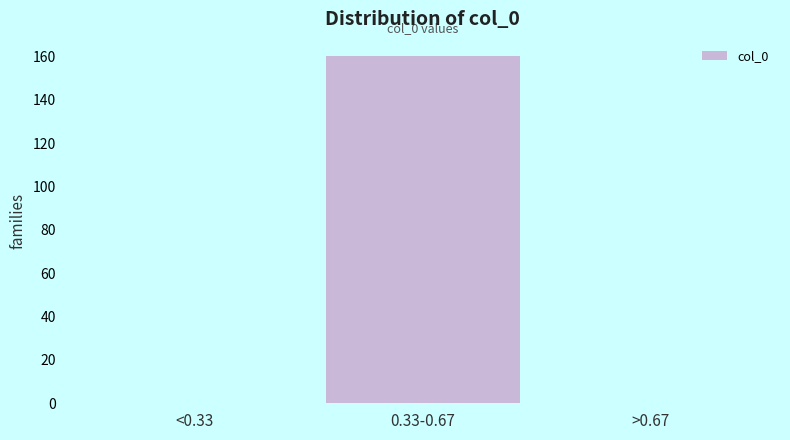

Which has a higher value, <0.33 or 0.33-0.67?

0.33-0.67